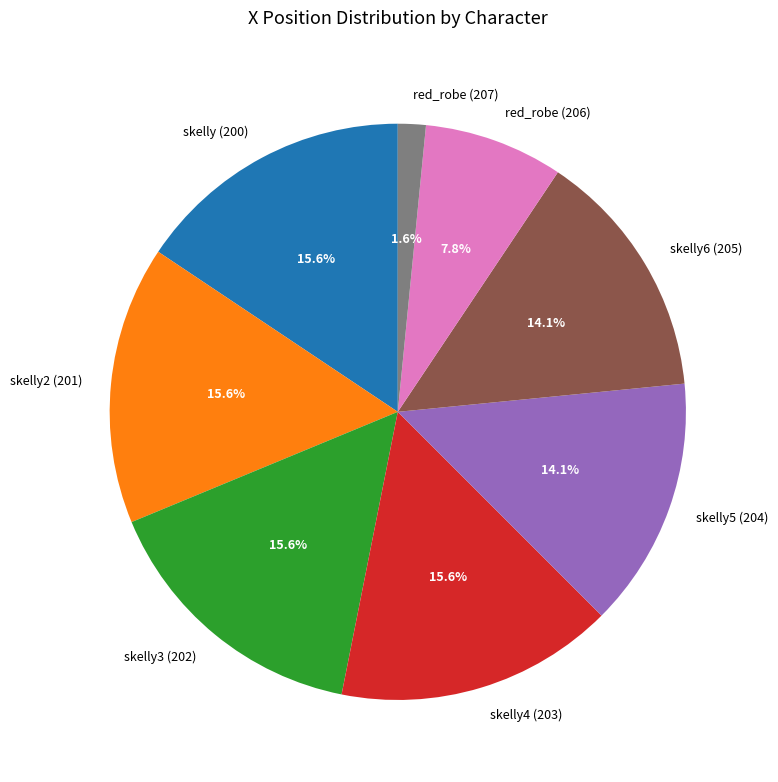

What is the ratio of the value at skelly6 (205) to the value at red_robe (206)?

1.8